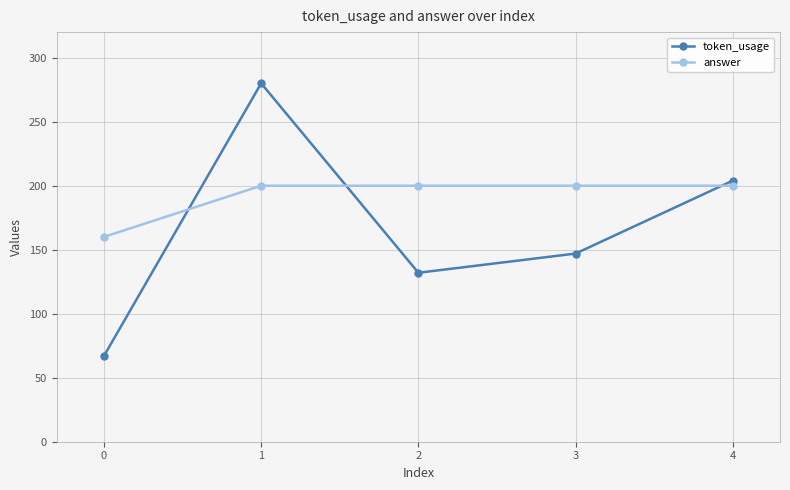

What is the sum of all answer values?

960